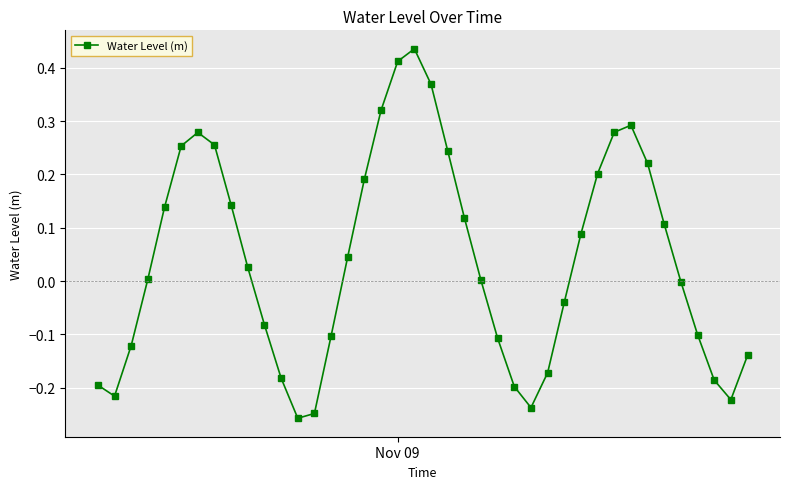

How many interior local valleys (lower than both neighbors) does the data have?

4